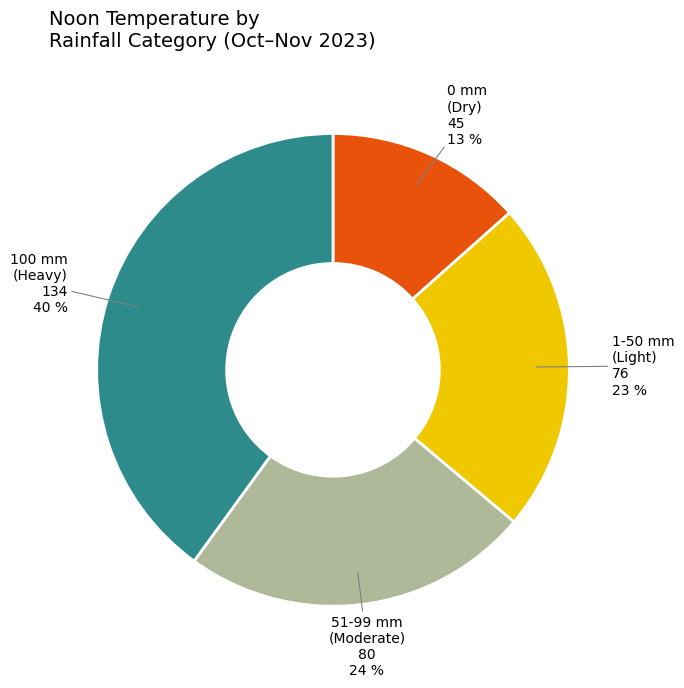

Does any single category account for the majority?

No